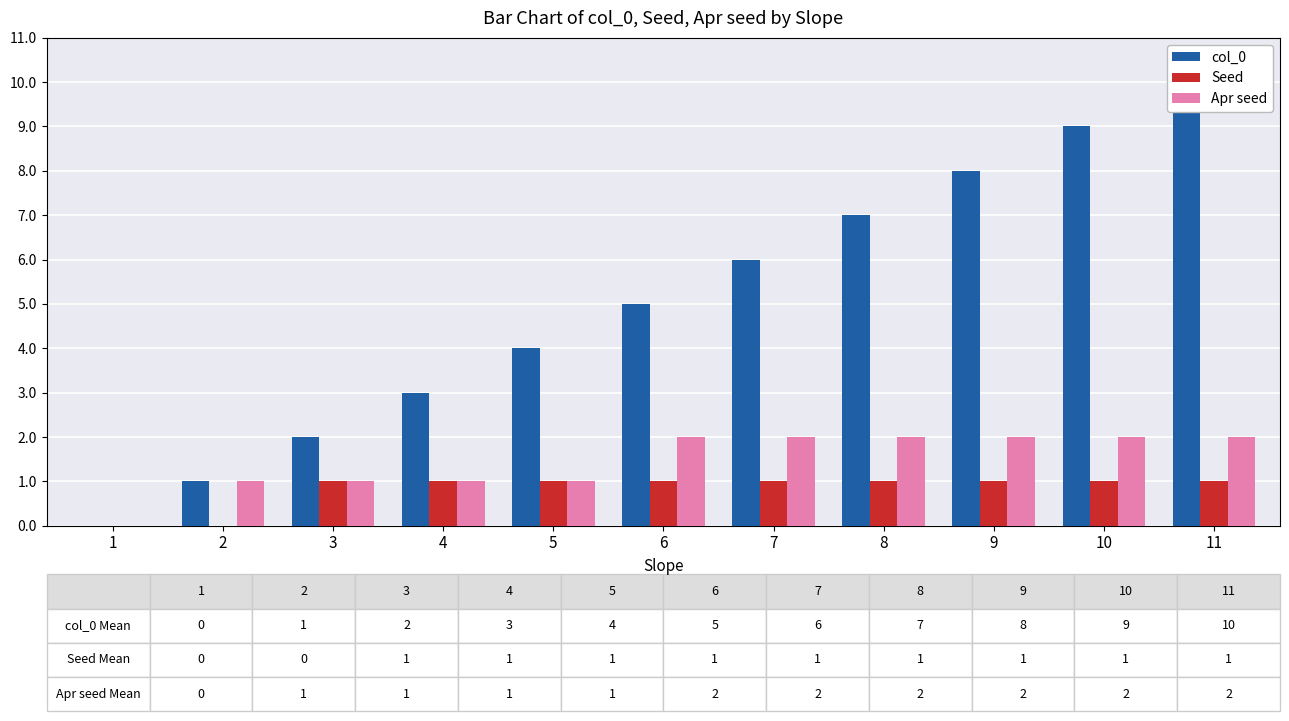

At which category does the chart reach its peak across all series?

11